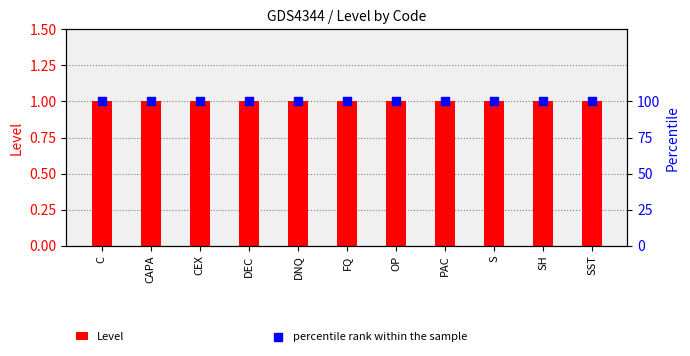

Which series contains the highest Y value?

percentile rank within the sample